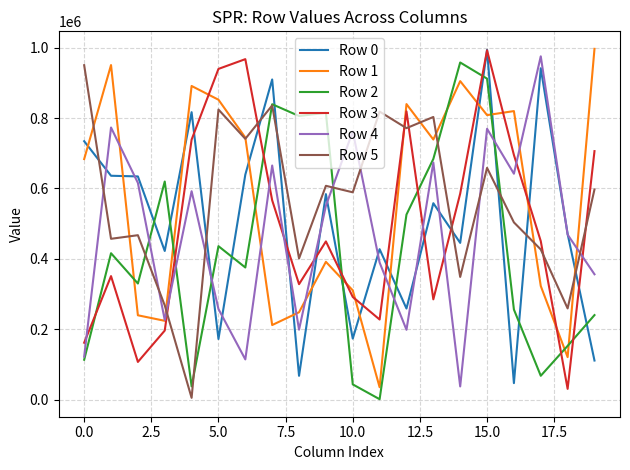

What is the maximum value shown in the chart?

996334